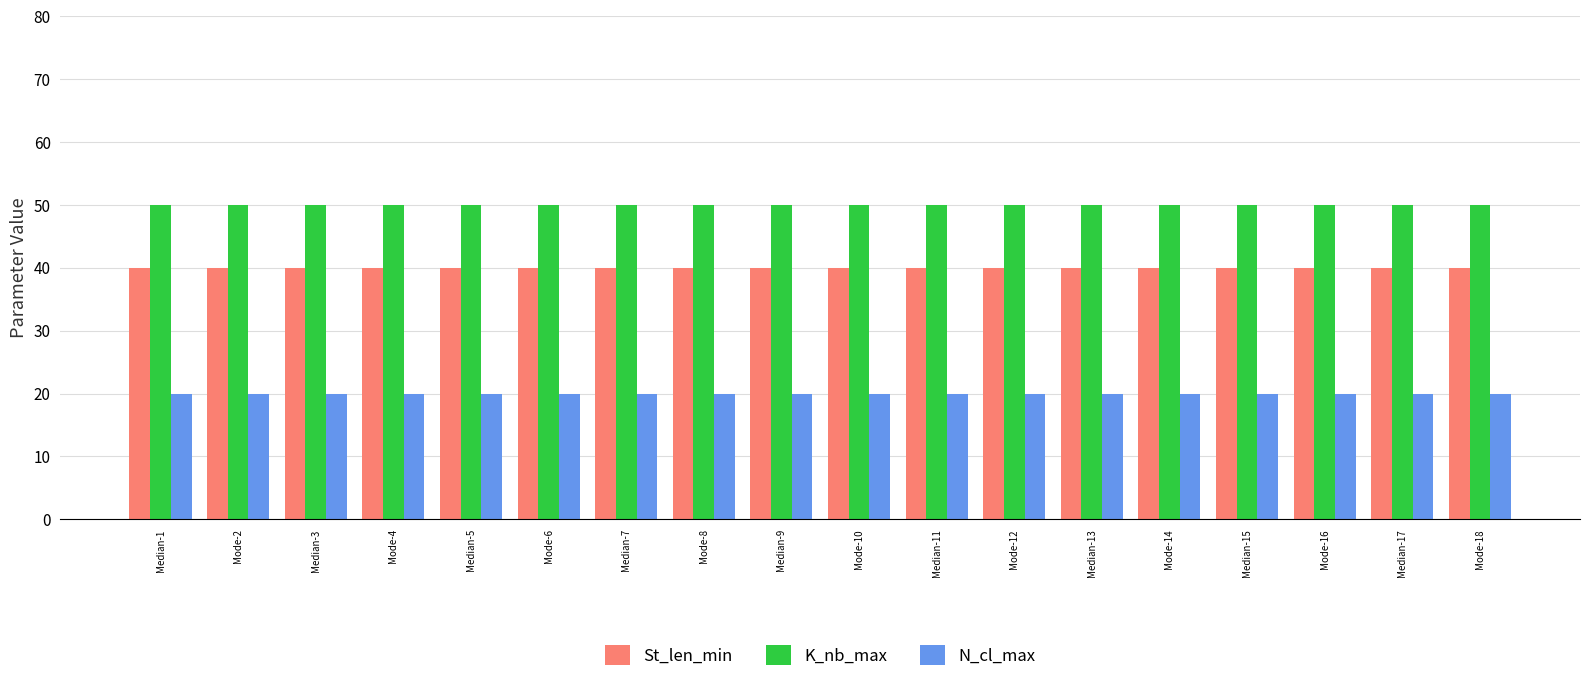

Which series has the largest total across all categories?

K_nb_max